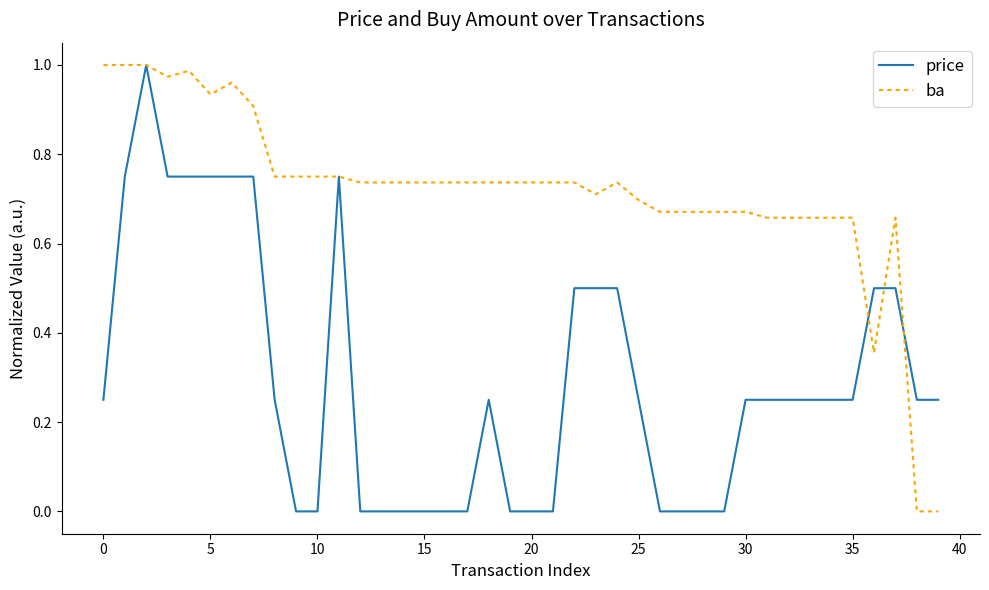

Rank the series by their average value, from highest to lowest.

ba, price